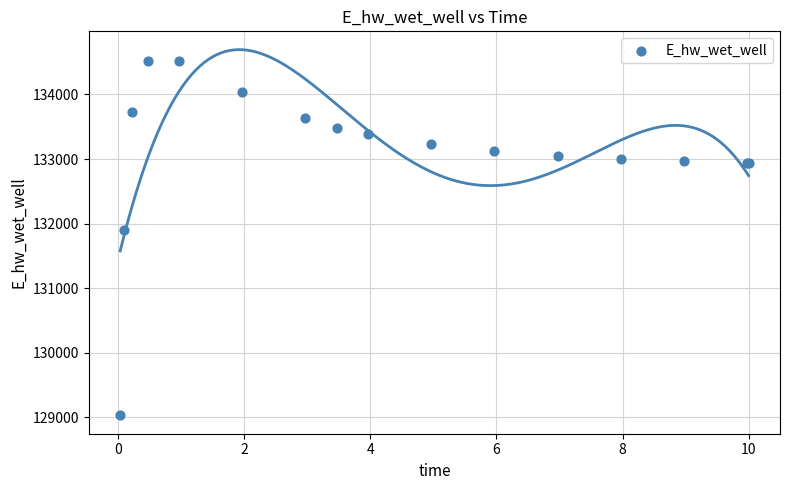

What Y value in the scatter plot is closest to 131778?

131897.6